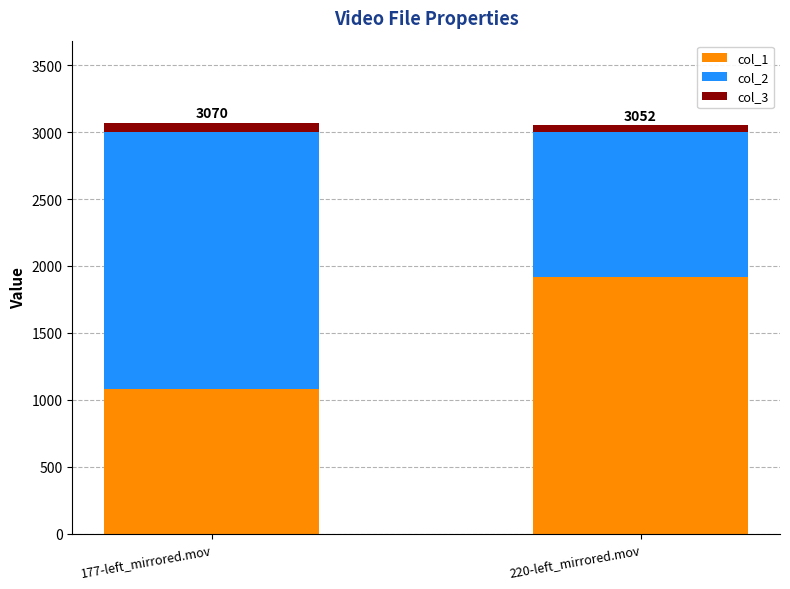

Does the chart contain stacked bars?

Yes